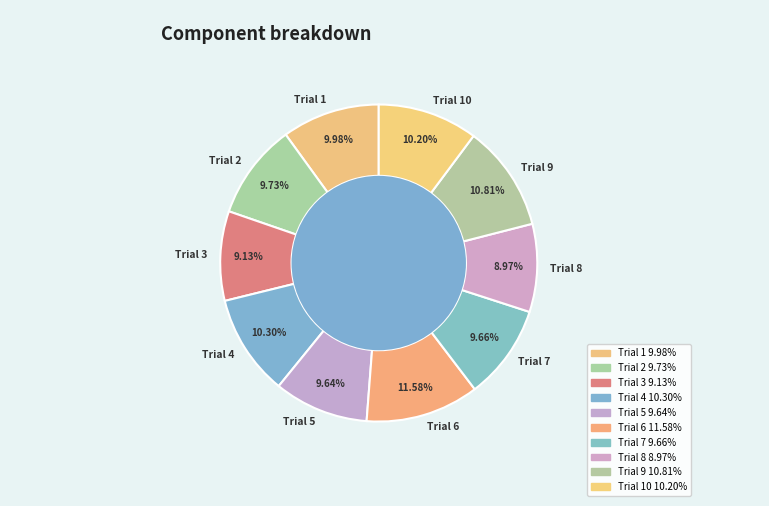

Does any single category account for the majority?

No